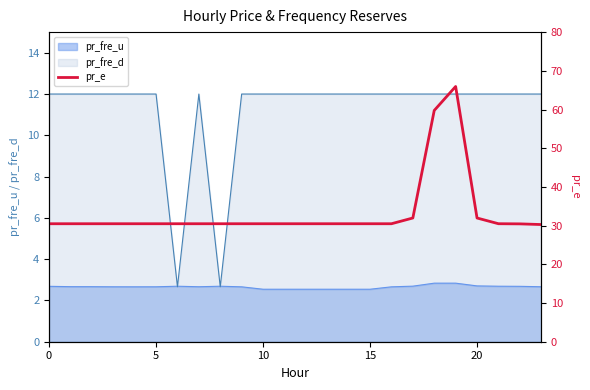

What is the label of the 13th point from the right?

11